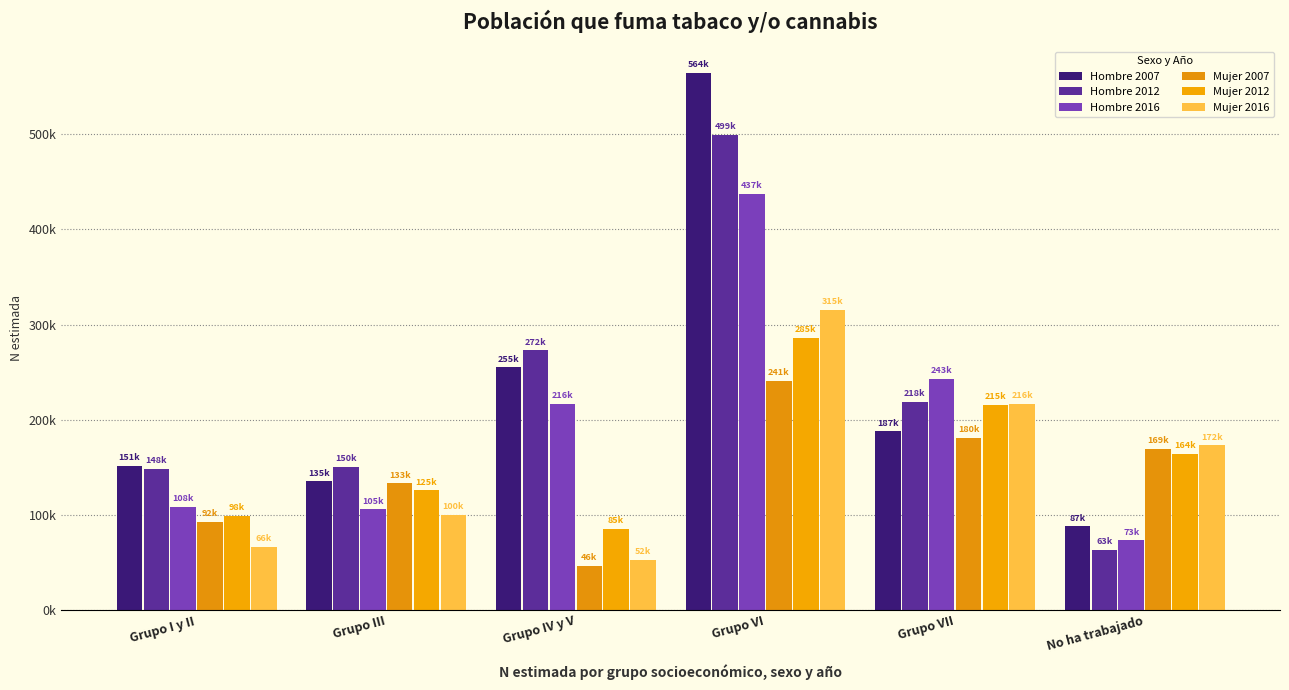

Reading left to right, what are all the values shown in this chart?

Hombre 2007: 151612	135168	255021	564678	187624	87705
Hombre 2012: 148306	150476	272892	499391	218470	63492
Hombre 2016: 108408	105649	216738	437536	243251	73041
Mujer 2007: 92274	133000	46203	241095	180513	169171
Mujer 2012: 98879	125697	85248	285870	215446	164190
Mujer 2016: 66481	100057	52503	315813	216639	172983